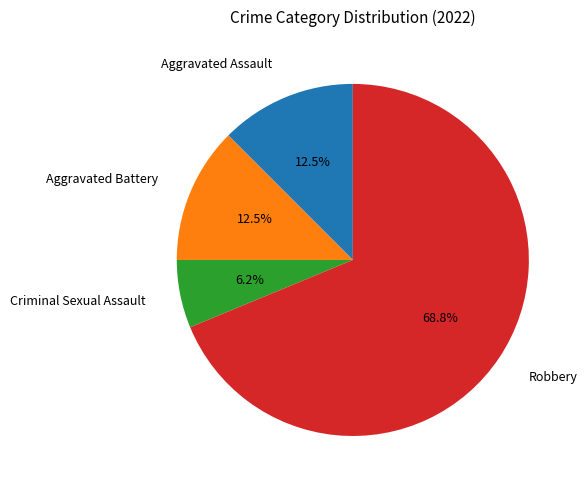

Does any single category account for the majority?

Yes